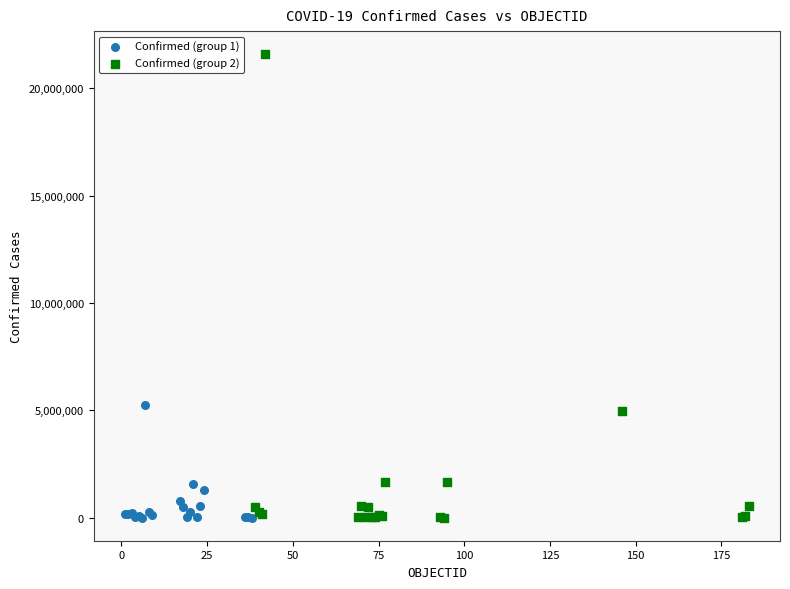

Which series has the widest spread of Y values?

Confirmed (group 2)